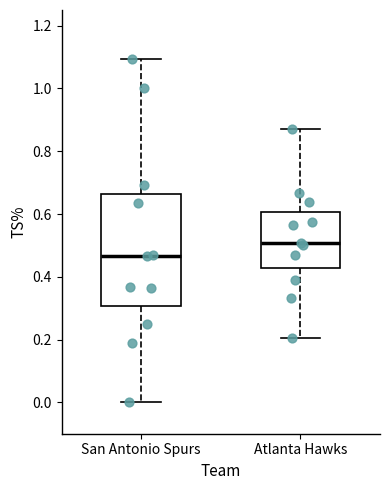

Where is the upper edge of the box for San Antonio Spurs on the y-axis? The values are not printed on the chart, so give them approximately, as read against the axis.

0.66